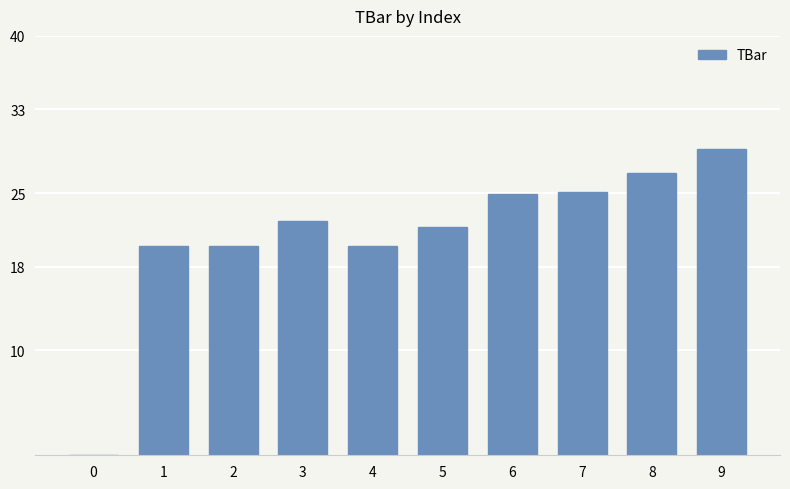

What is the ratio of the value at 4 to the value at 6?

0.8